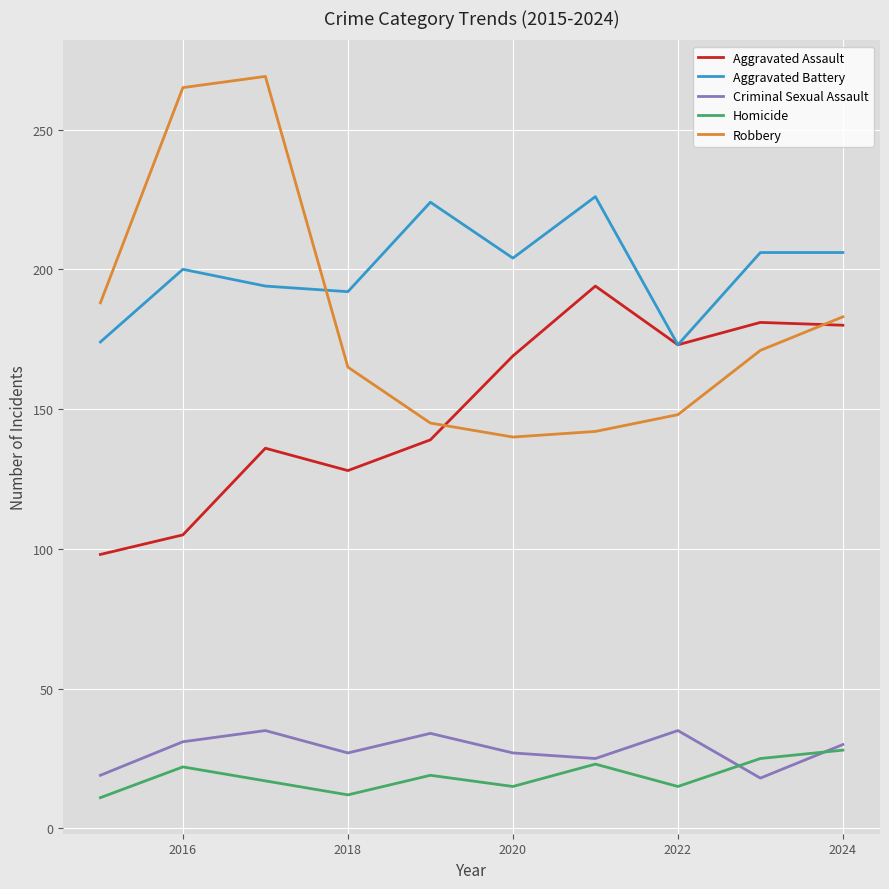

Which series has the widest spread of values?

Robbery